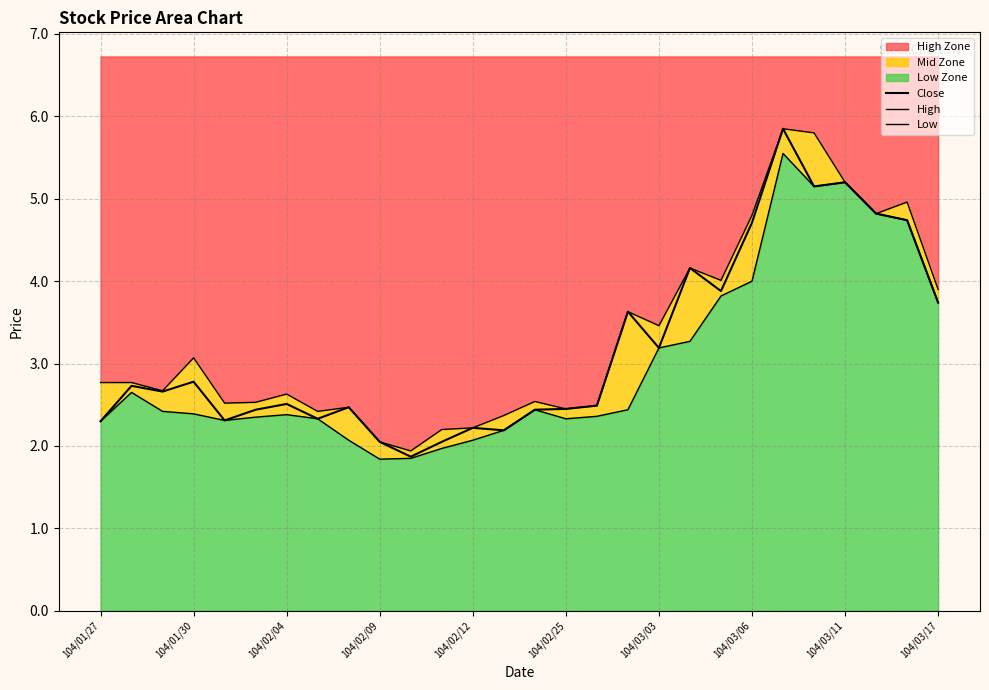

Reading left to right, list all the values displayed in this chart.

Close: 2.3	2.7	2.7	2.8	2.3	2.4	2.5	2.3	2.5	2.0	1.9	2.0	2.2	2.2	2.4	2.5	2.5	3.6	3.2	4.2	3.9	4.7	5.8	5.2	5.2	4.8	4.7	3.7
High: 2.8	2.8	2.7	3.1	2.5	2.5	2.6	2.4	2.5	2.0	1.9	2.2	2.2	2.4	2.5	2.5	2.5	3.6	3.5	4.2	4.0	4.8	5.8	5.8	5.2	4.8	5.0	3.9
Low: 2.3	2.6	2.4	2.4	2.3	2.4	2.4	2.3	2.1	1.8	1.9	2.0	2.1	2.2	2.4	2.3	2.4	2.4	3.2	3.3	3.8	4.0	5.5	5.2	5.2	4.8	4.7	3.7